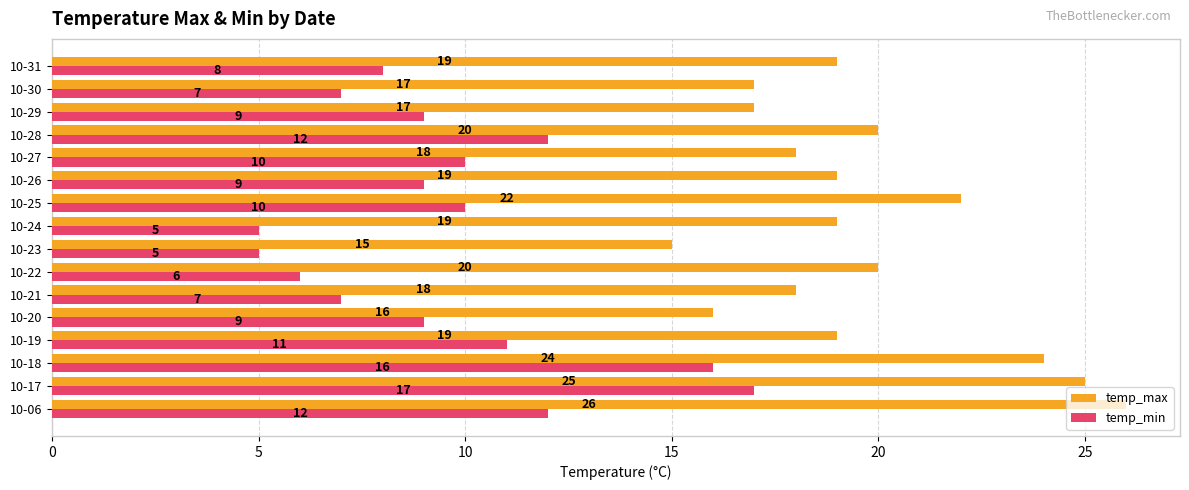

Count the number of categories in the chart.

16